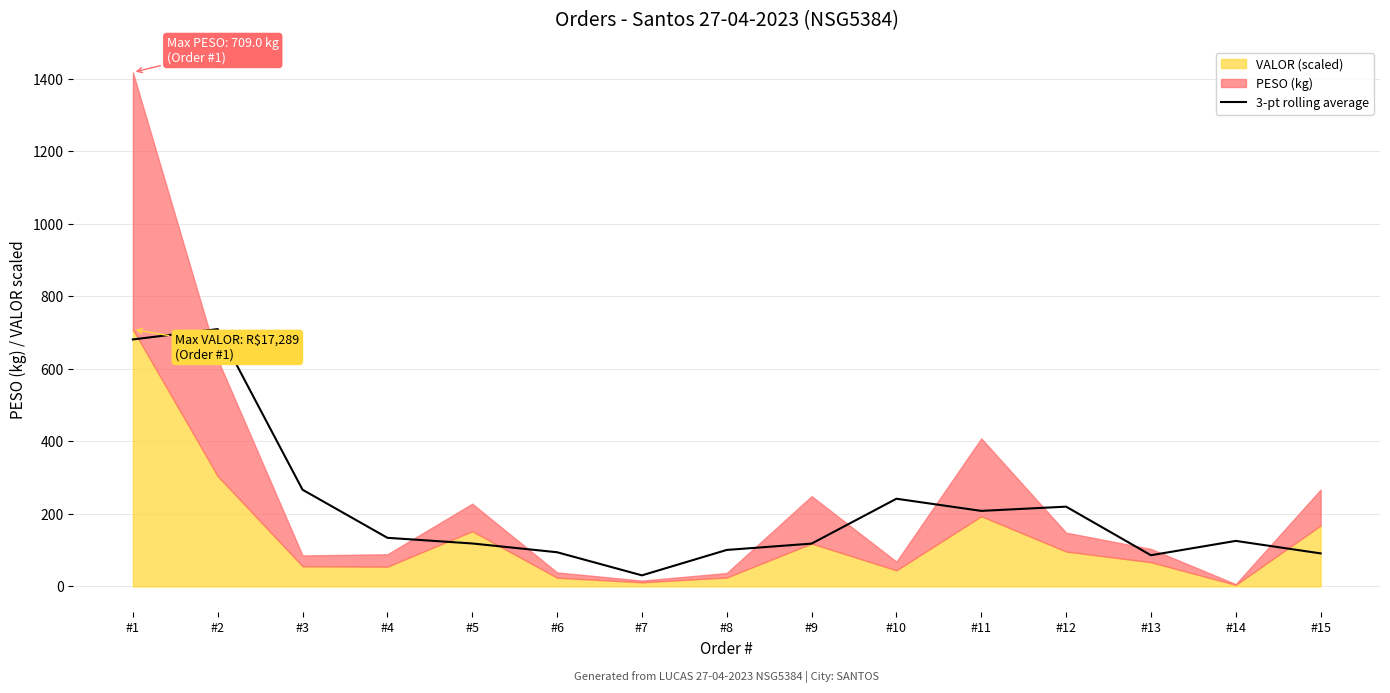

What is the difference between the maximum and minimum values?

679.2